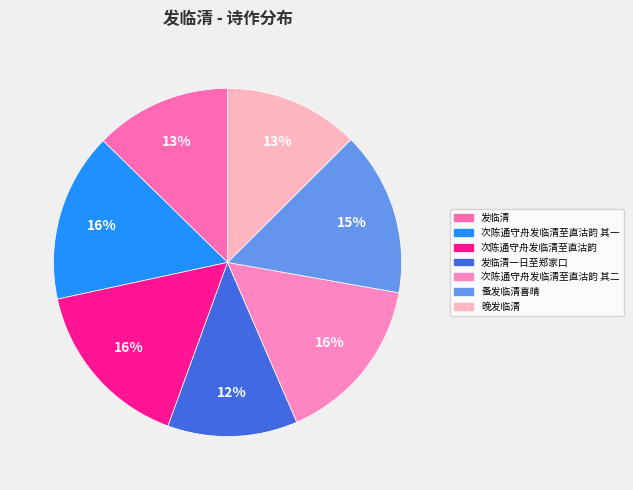

To the nearest percent, what portion does 蚤发临清喜晴 represent?

15%